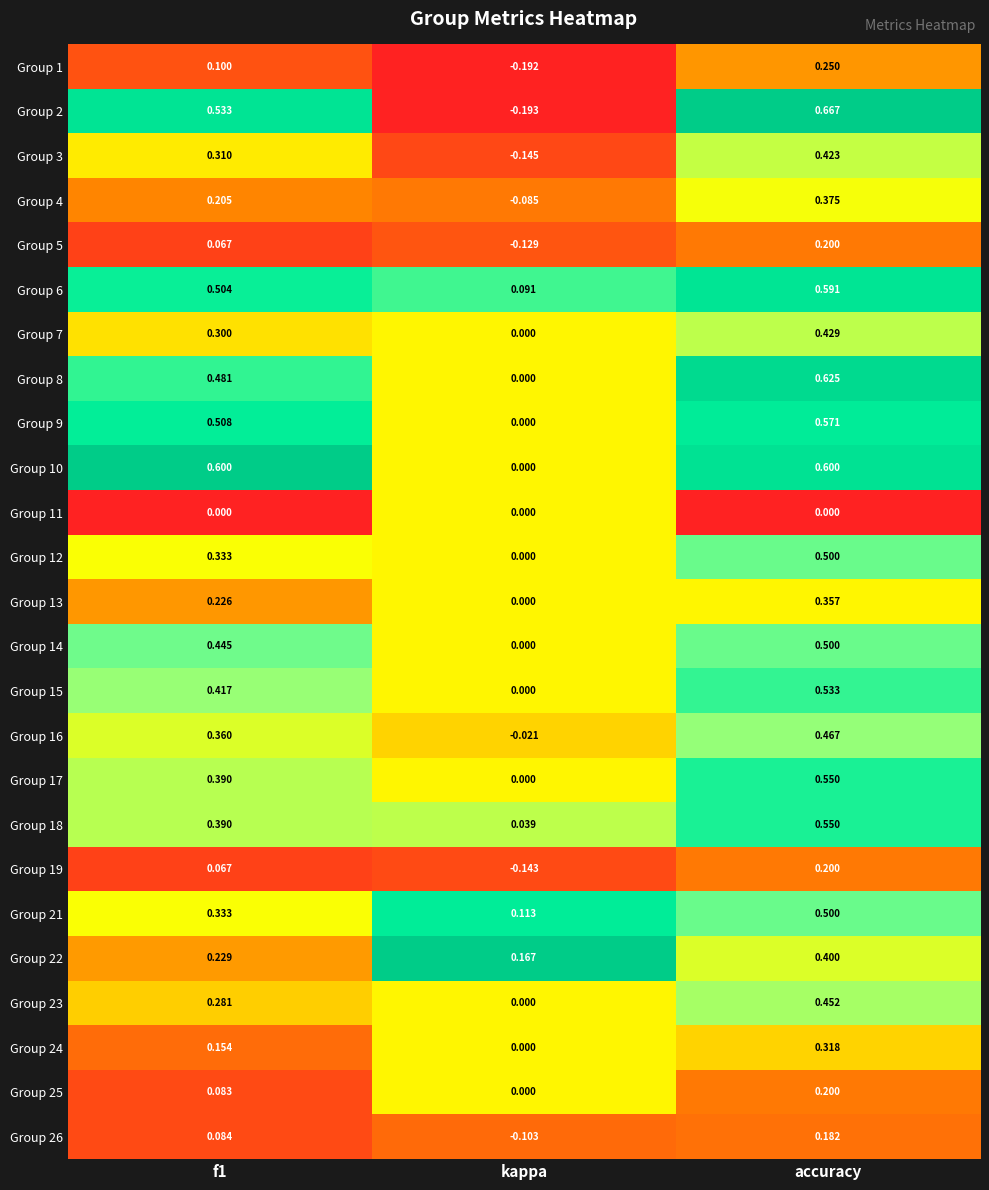

Which series has the widest spread of values?

Group 2